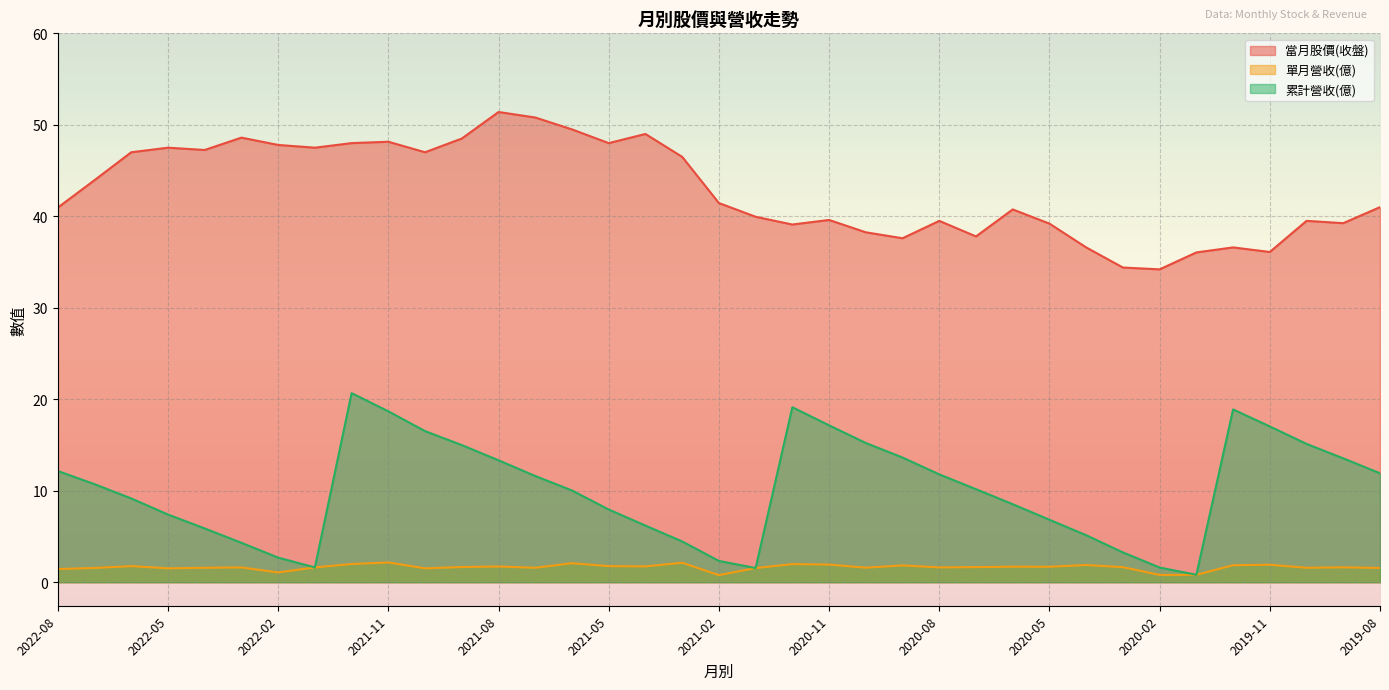

True or false: 當月股價(收盤) and 累計營收(億) cross at least once.

False